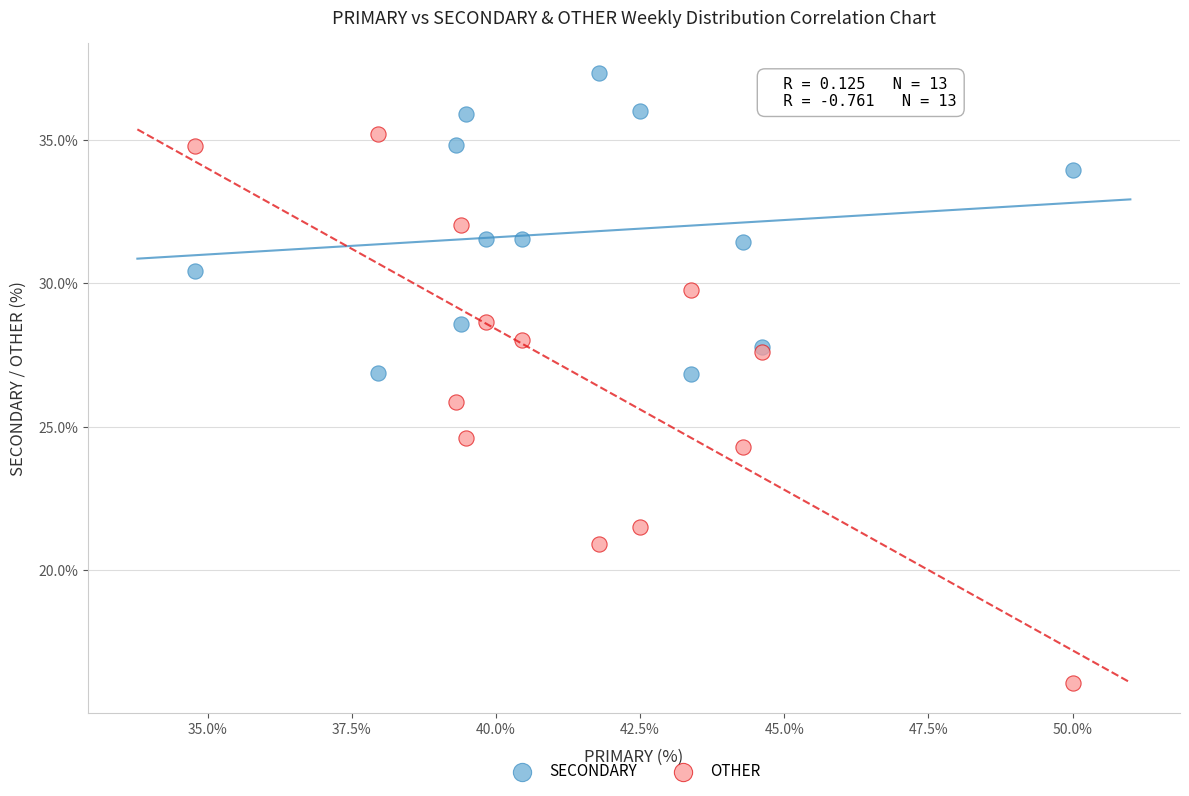

What are all the series names shown in the legend?

SECONDARY, OTHER